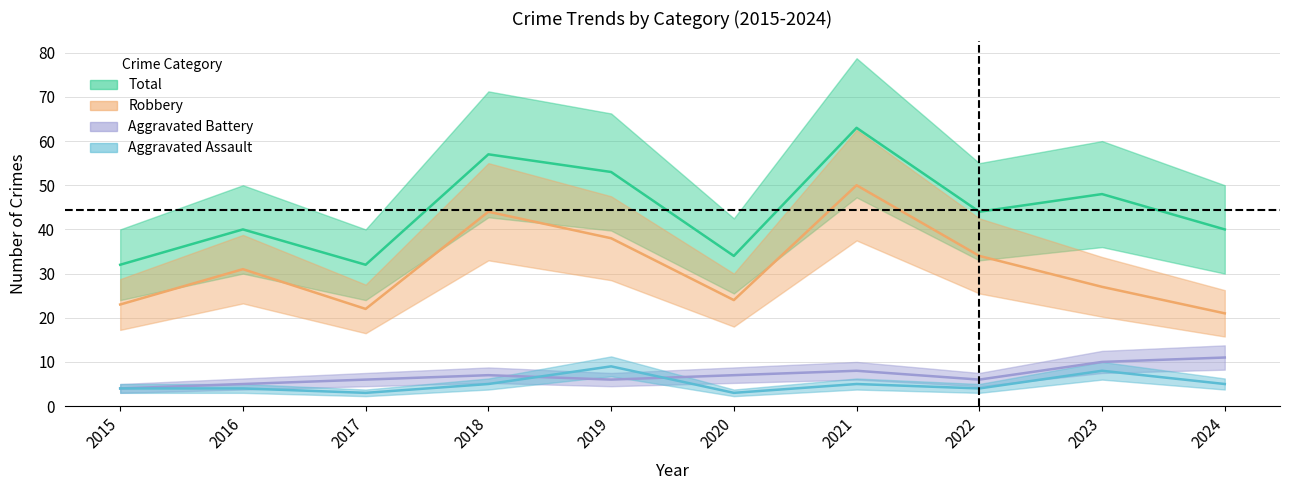

Rank the series by their maximum value, from lowest to highest.

Aggravated Assault, Aggravated Battery, Robbery, Total